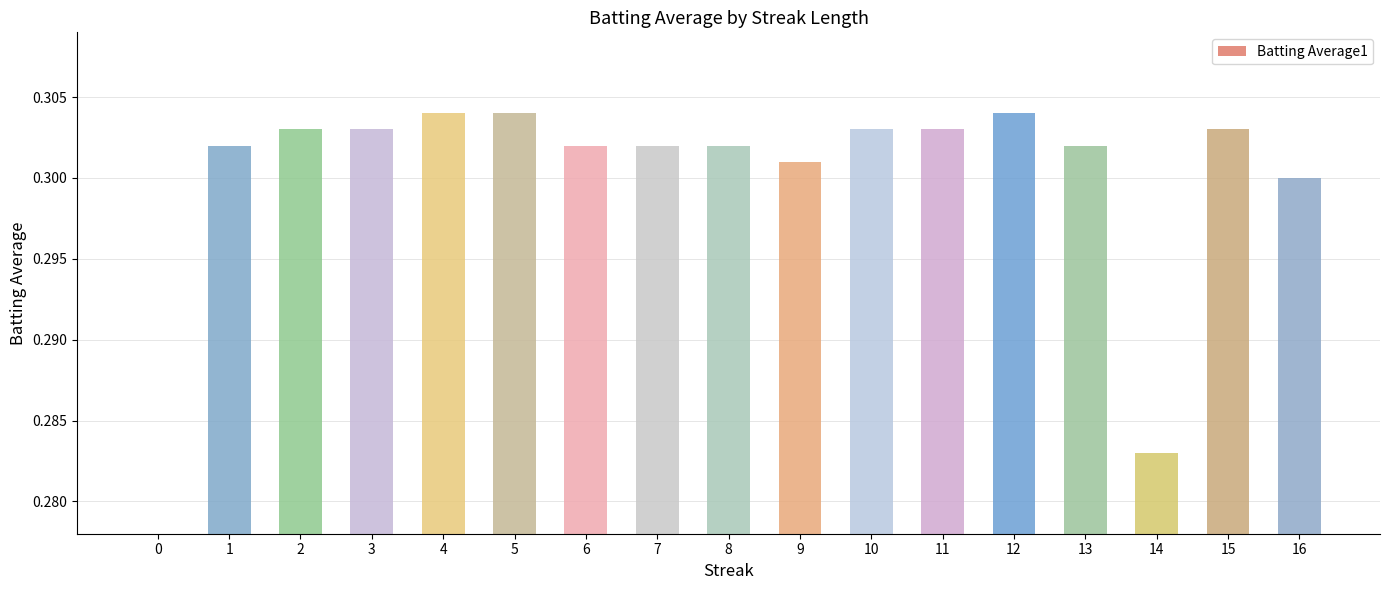

Reading left to right, transcribe all the data shown in this chart.

0.0	0.3	0.3	0.3	0.3	0.3	0.3	0.3	0.3	0.3	0.3	0.3	0.3	0.3	0.3	0.3	0.3